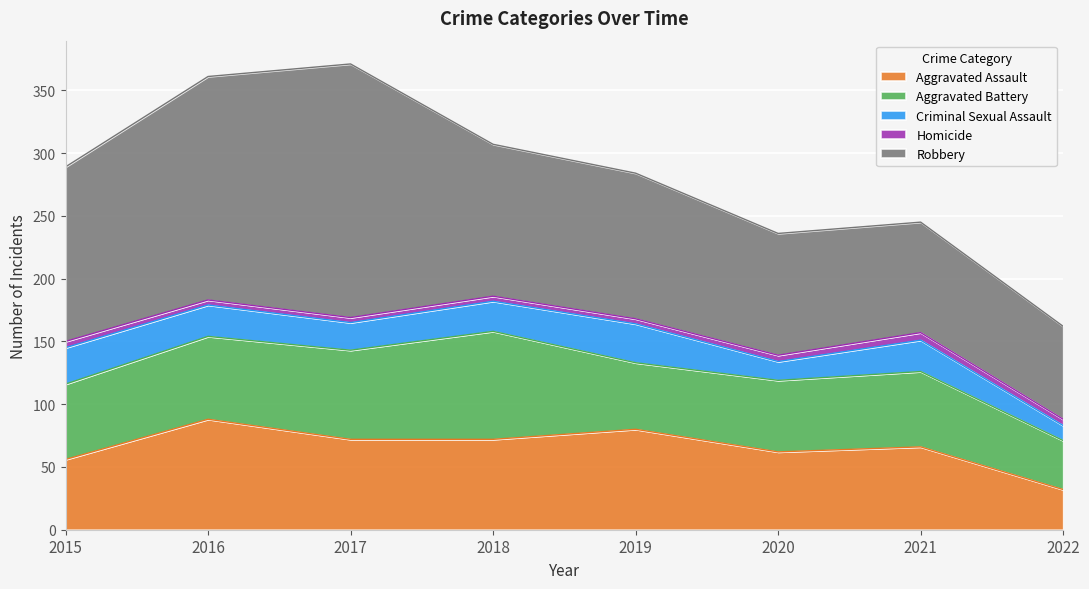

Does the chart display data point markers on the line(s)?

No